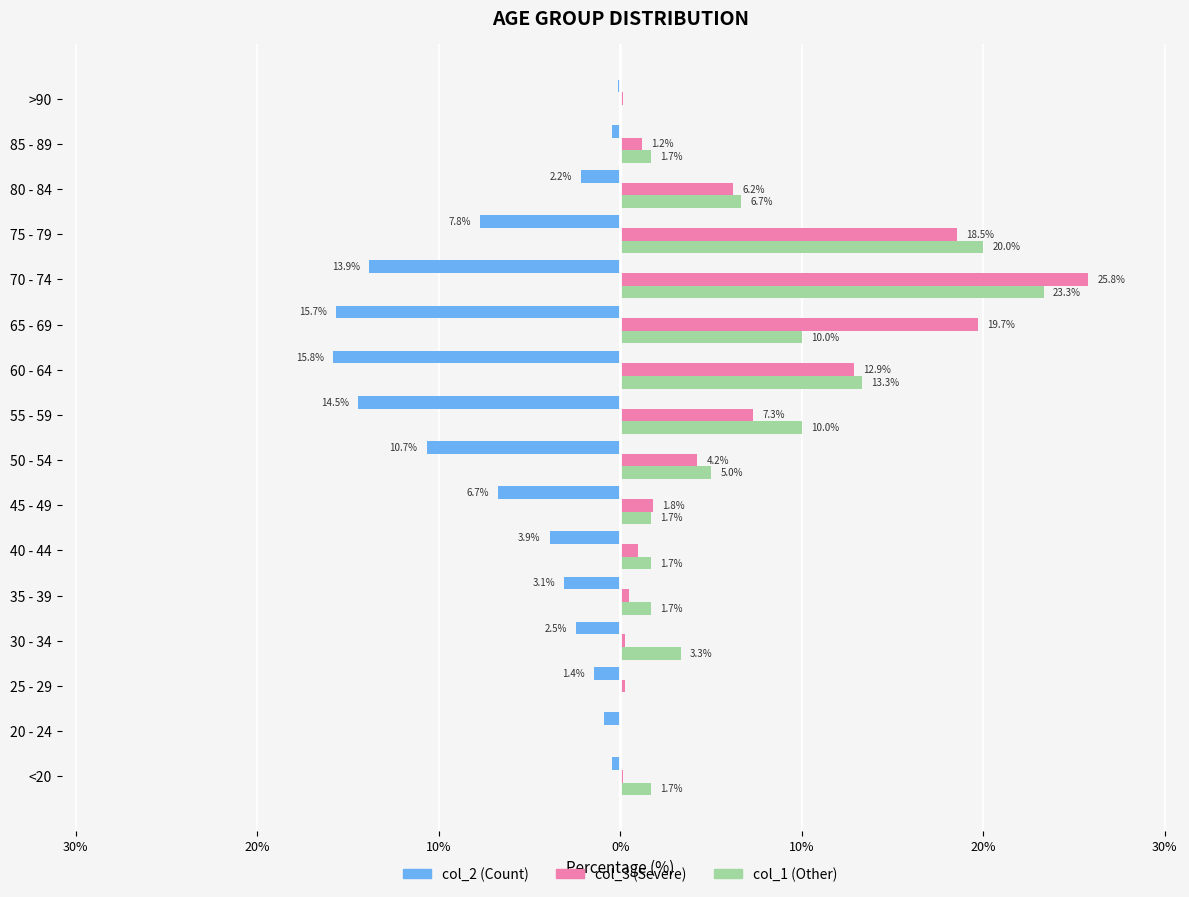

Which series has the largest range (max minus min)?

col_3 (Severe)